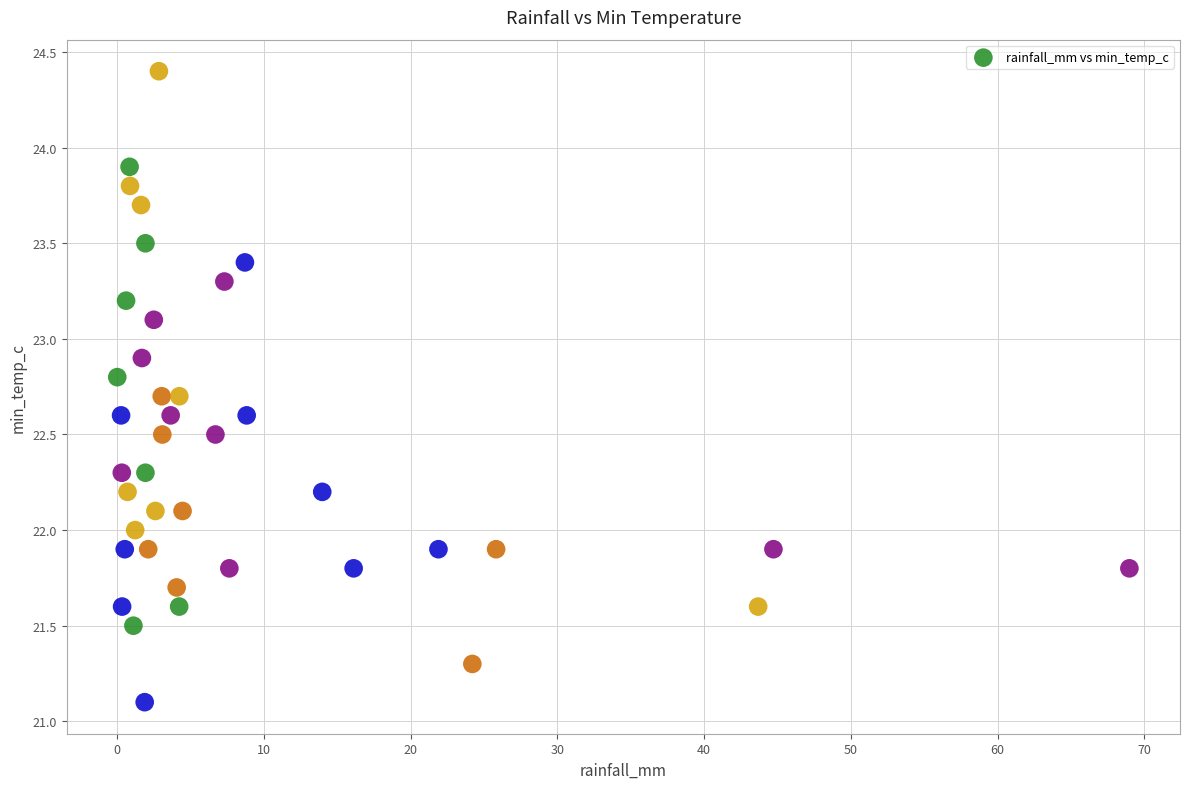

What is the range of X values (max minus min)?

69.0